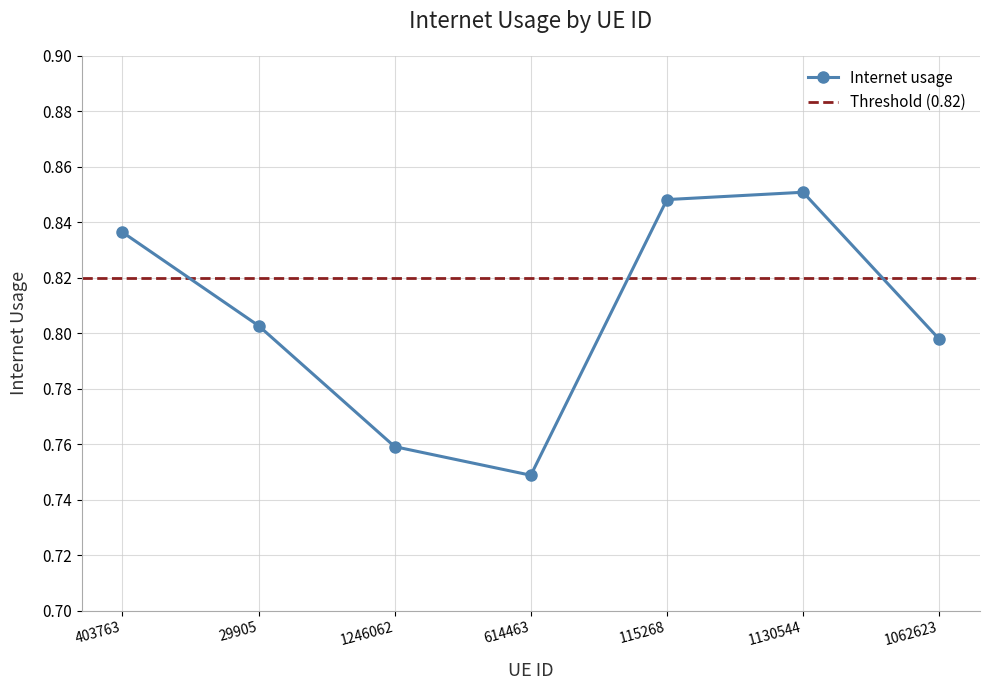

List the labels in order of value, largest first.

1130544, 115268, 403763, 29905, 1062623, 1246062, 614463